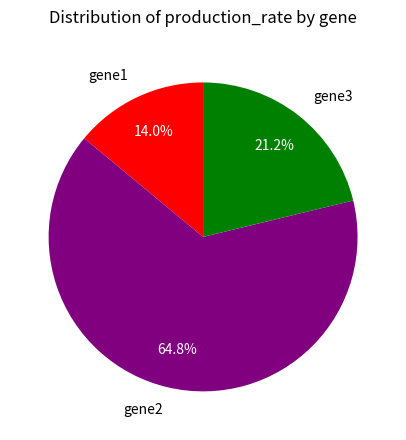

What is the total percentage of gene1 and gene3?

35.2%